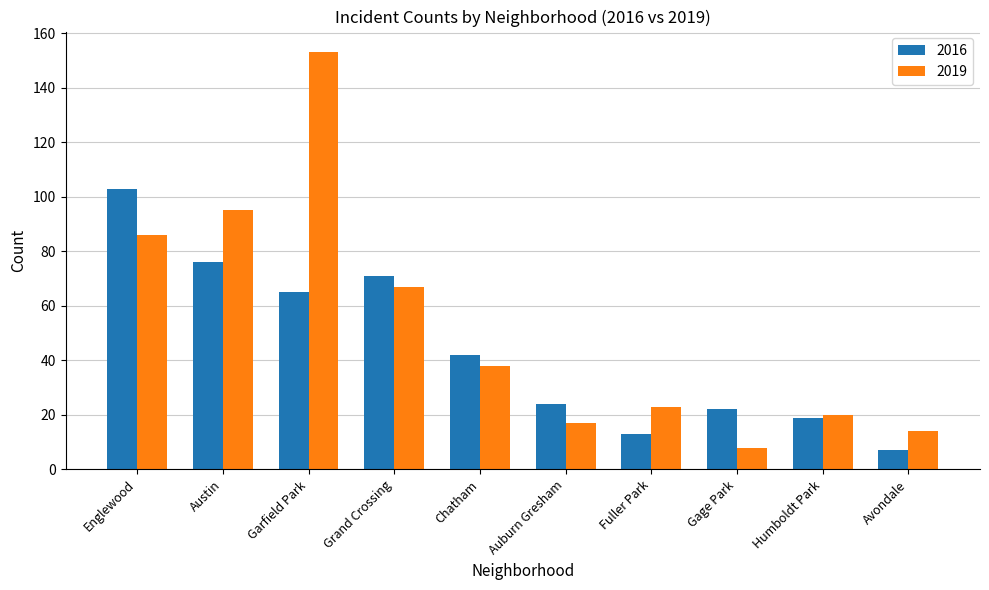

Reading left to right, what are all the values shown in this chart?

2016: Englewood=103	Austin=76	Garfield Park=65	Grand Crossing=71	Chatham=42	Auburn Gresham=24	Fuller Park=13	Gage Park=22	Humboldt Park=19	Avondale=7
2019: Englewood=86	Austin=95	Garfield Park=153	Grand Crossing=67	Chatham=38	Auburn Gresham=17	Fuller Park=23	Gage Park=8	Humboldt Park=20	Avondale=14